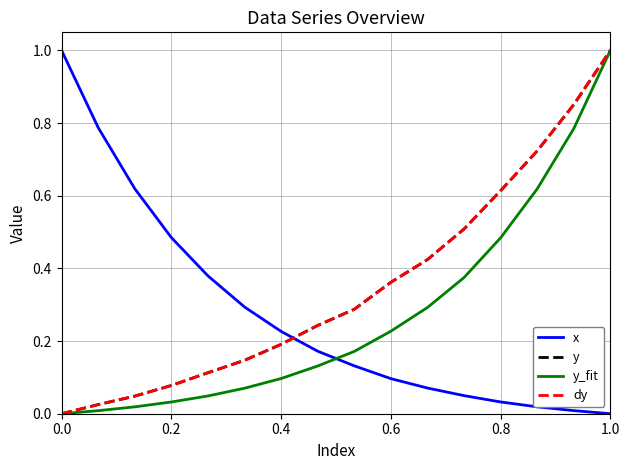

Reading right to left, transcribe all the data shown in this chart.

x: 0.0	0.0	0.0	0.0	0.0	0.1	0.1	0.1	0.2	0.2	0.3	0.4	0.5	0.6	0.8	1.0
y: 1.0	0.9	0.7	0.6	0.5	0.4	0.4	0.3	0.2	0.2	0.1	0.1	0.1	0.0	0.0	0.0
y_fit: 1.0	0.8	0.6	0.5	0.4	0.3	0.2	0.2	0.1	0.1	0.1	0.0	0.0	0.0	0.0	0.0
dy: 1.0	0.9	0.7	0.6	0.5	0.4	0.4	0.3	0.2	0.2	0.1	0.1	0.1	0.0	0.0	0.0